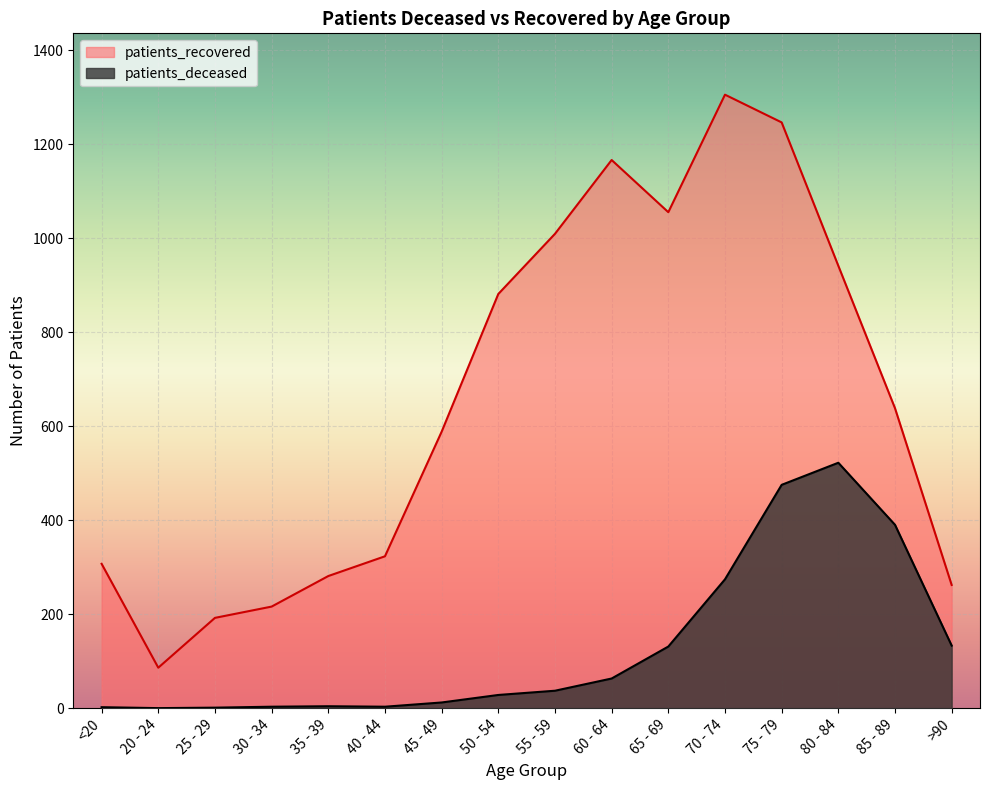

What are all the series names shown in the legend?

patients_recovered, patients_deceased